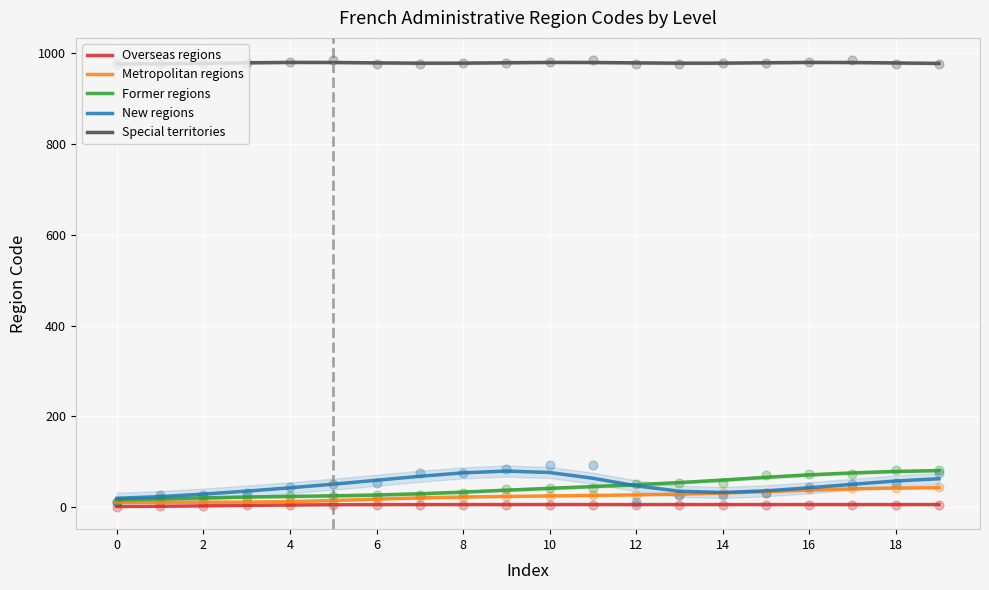

What are all the series names shown in the legend?

Overseas regions, Metropolitan regions, Former regions, New regions, Special territories